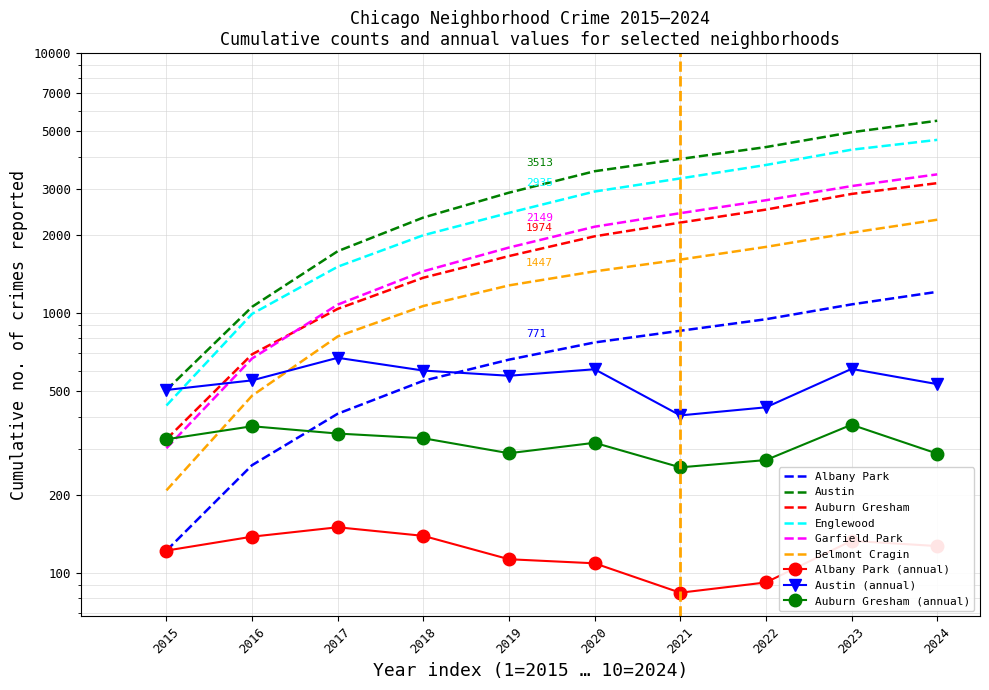

Between 2024 and 2017, which is larger?

2017